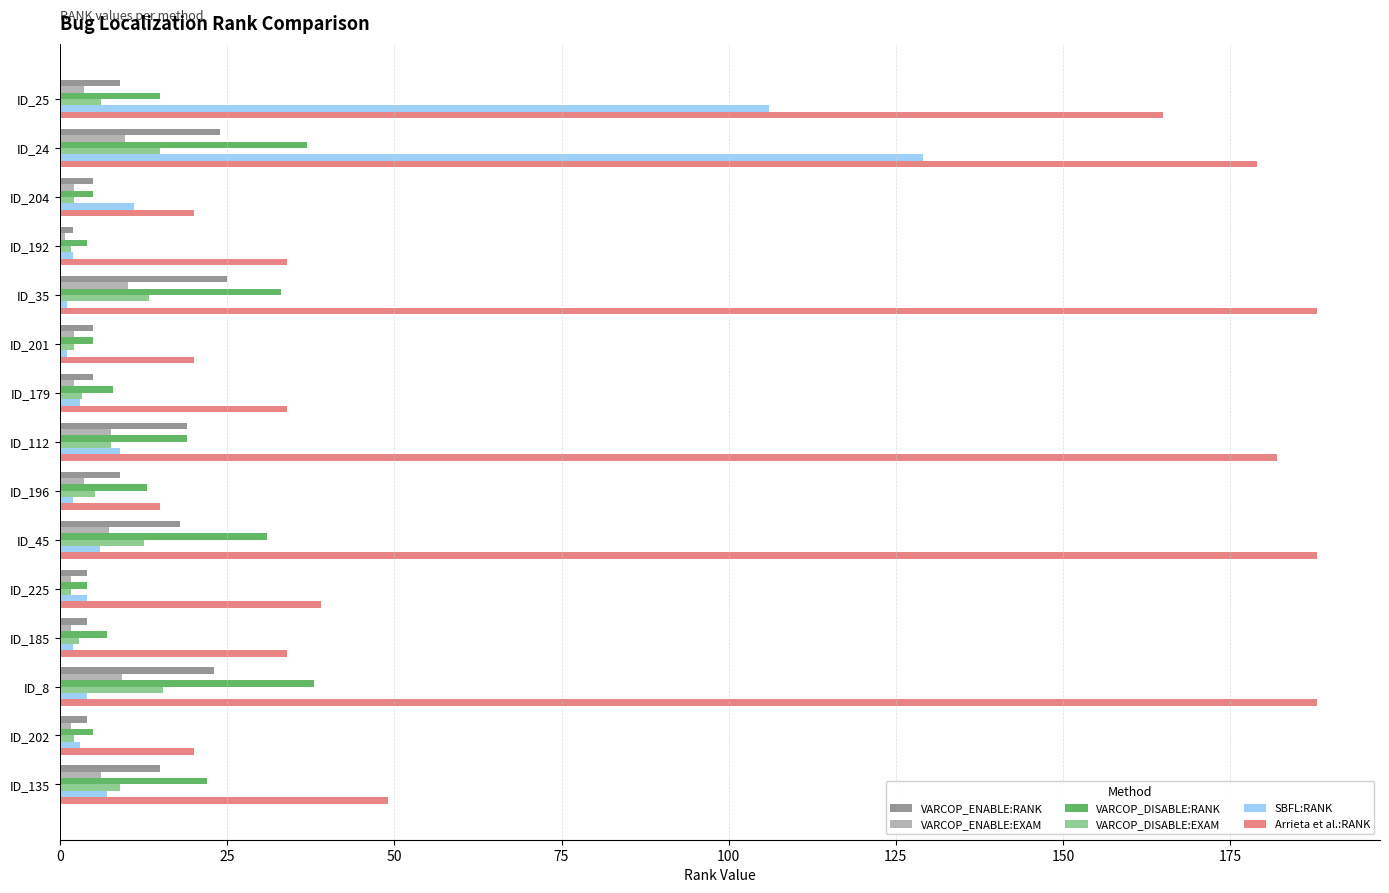

What is the difference between the maximum and minimum values in the SBFL:RANK series?

128.0